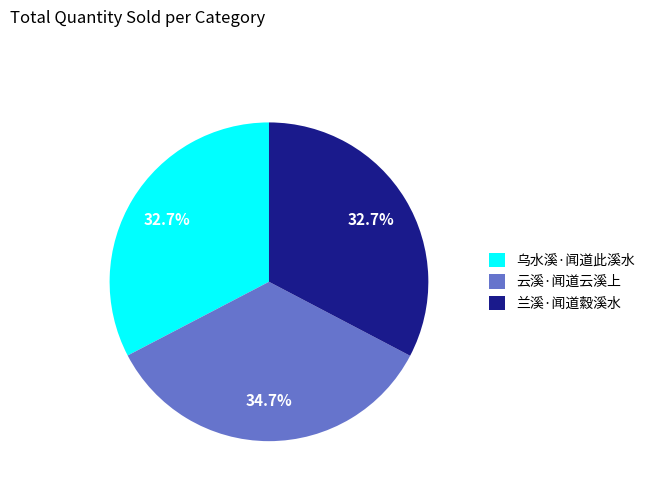

Is there any slice that represents more than half of the pie?

No